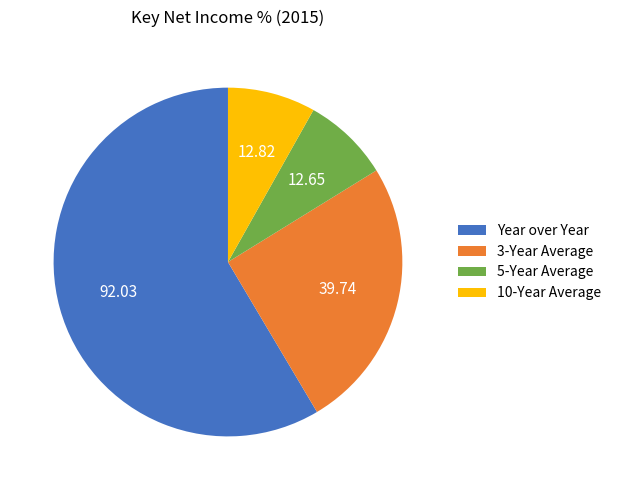

Do Year over Year and 3-Year Average together represent more than half of the pie?

Yes